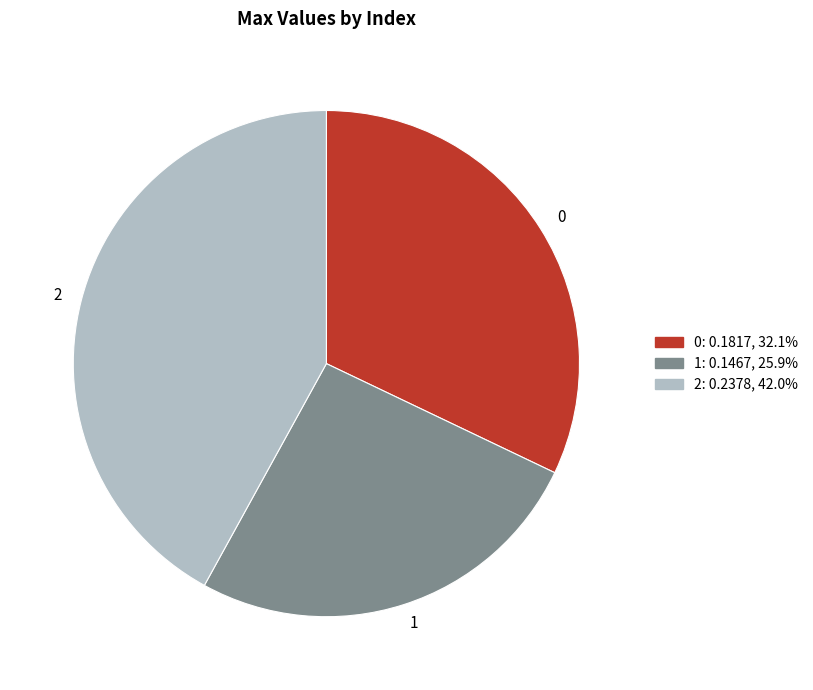

True or false: 2 accounts for 42% of the total.

True